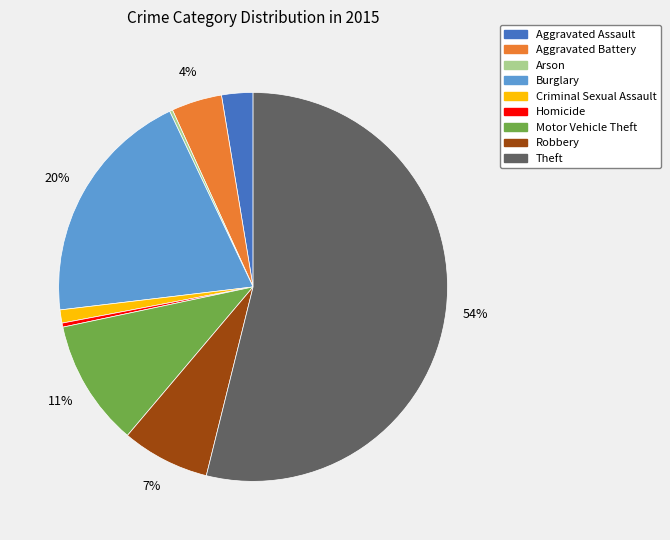

Between Criminal Sexual Assault and Homicide, which is larger?

Criminal Sexual Assault